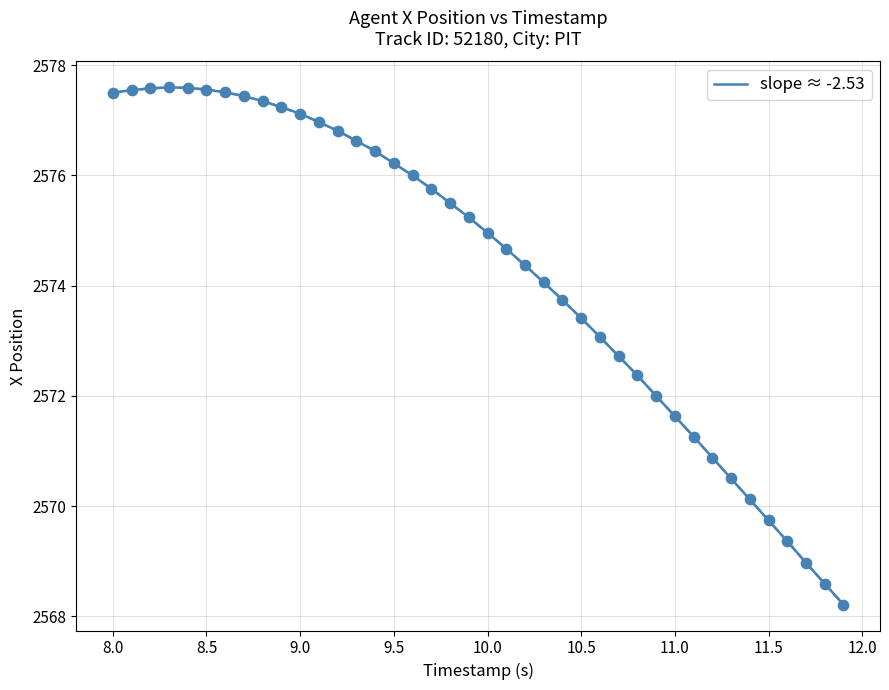

What is the range of Y values (max minus min)?

9.4